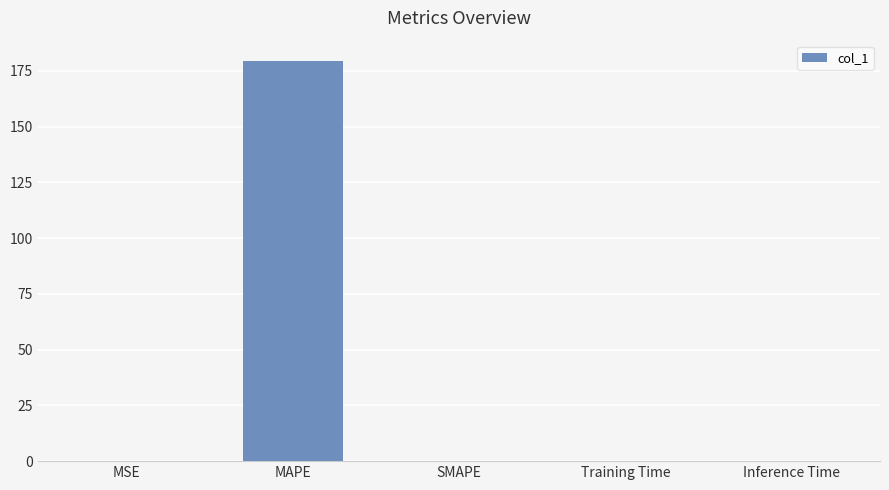

Which has a higher value, MAPE or SMAPE?

MAPE